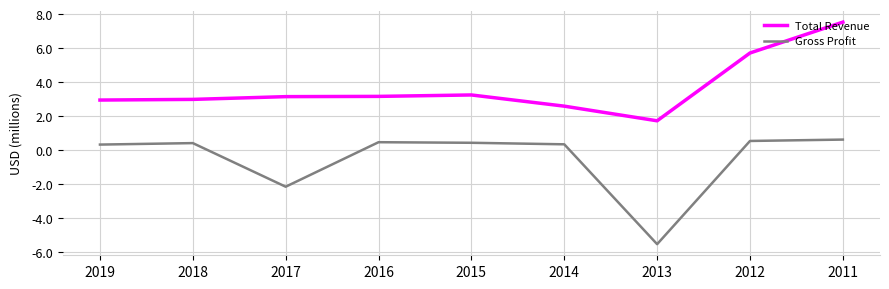

The Total Revenue series shows 3.2 at 2015. True or false?

True